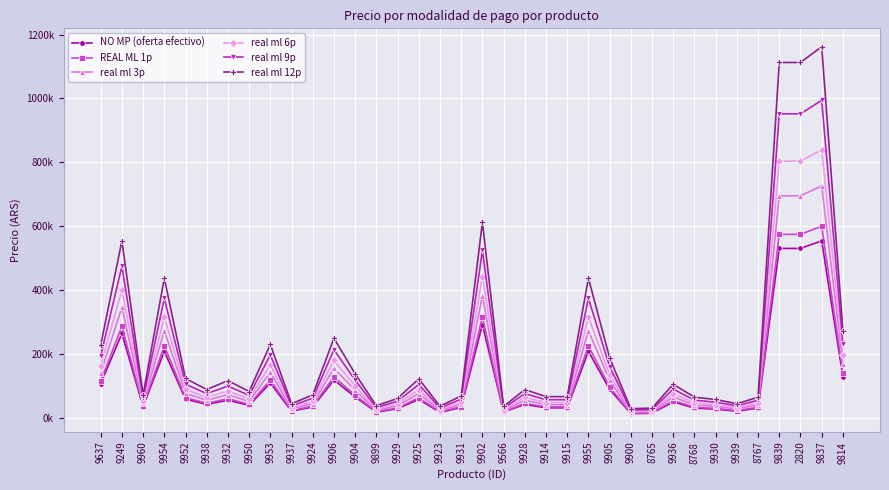

Is this an area chart (filled region under the line)?

No